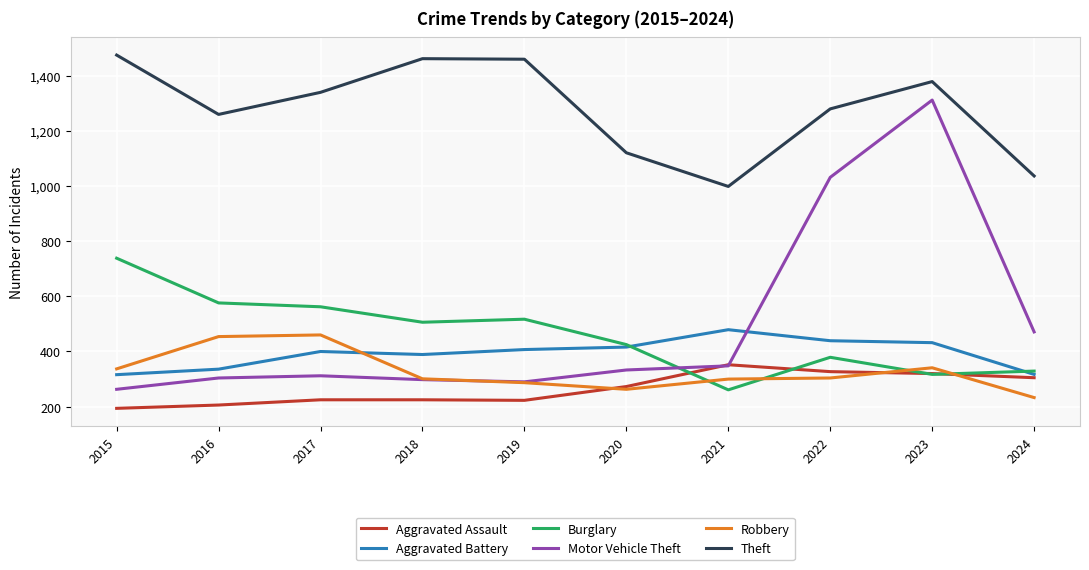

True or false: Robbery and Aggravated Battery cross at least once.

True